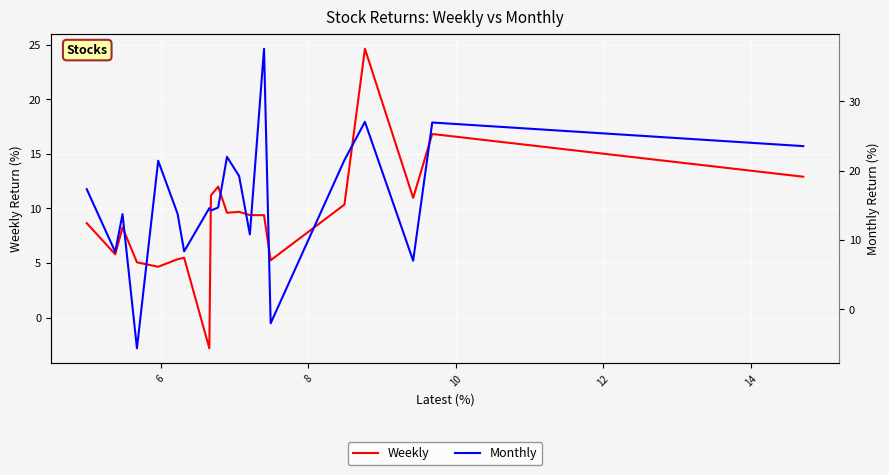

What is the minimum value shown in the chart?

-5.6